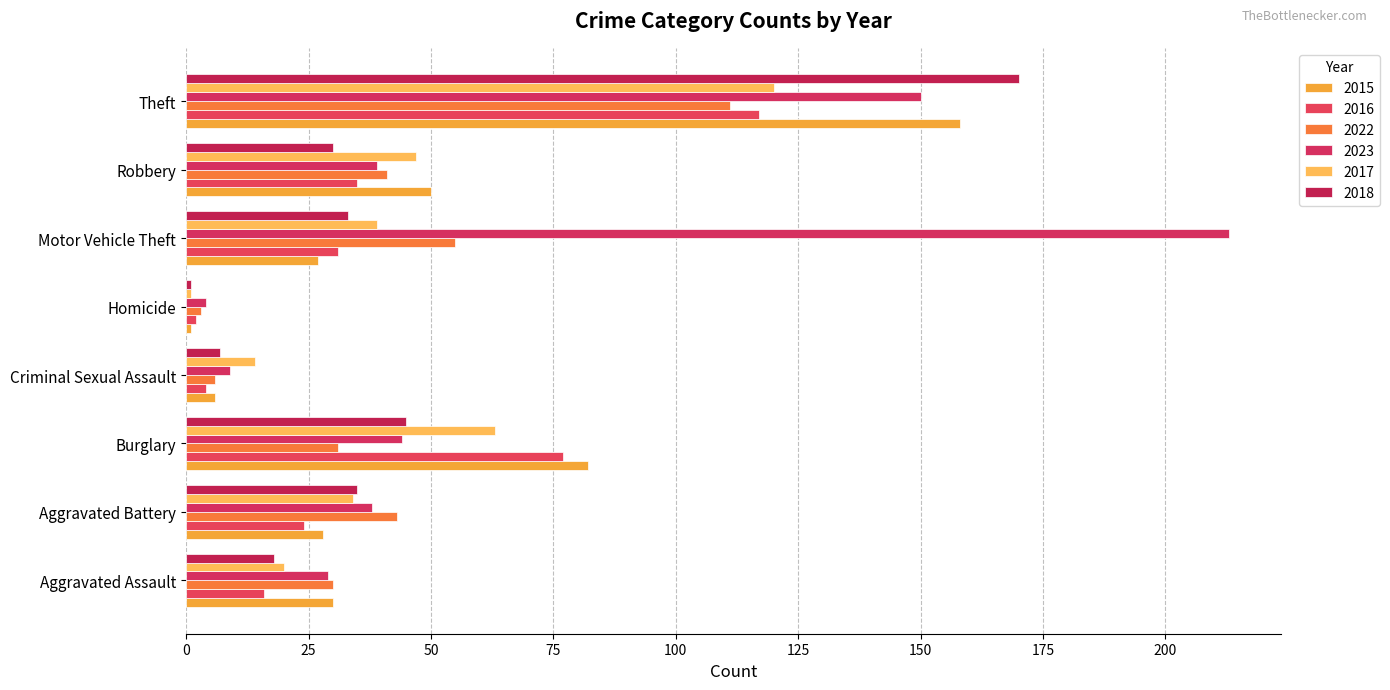

True or false: 2022 has a value of 66 at Robbery.

False